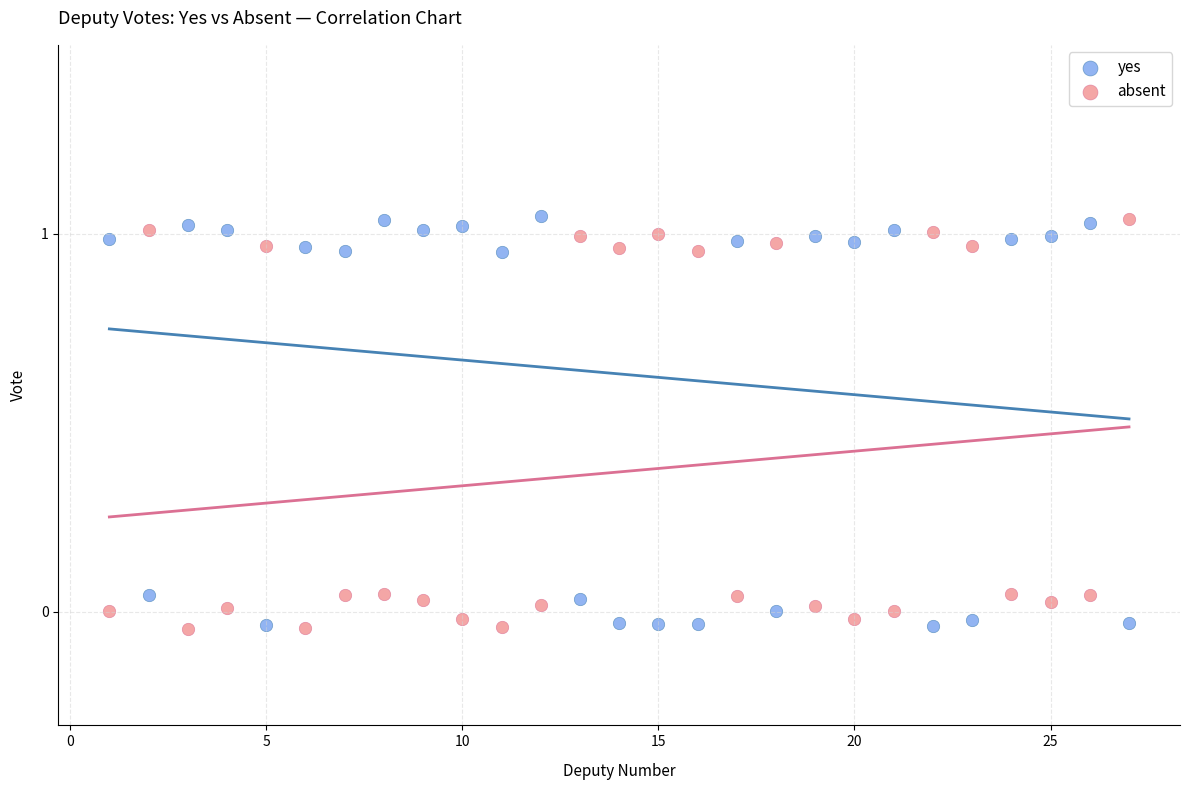

What are all the series names shown in the legend?

yes, absent